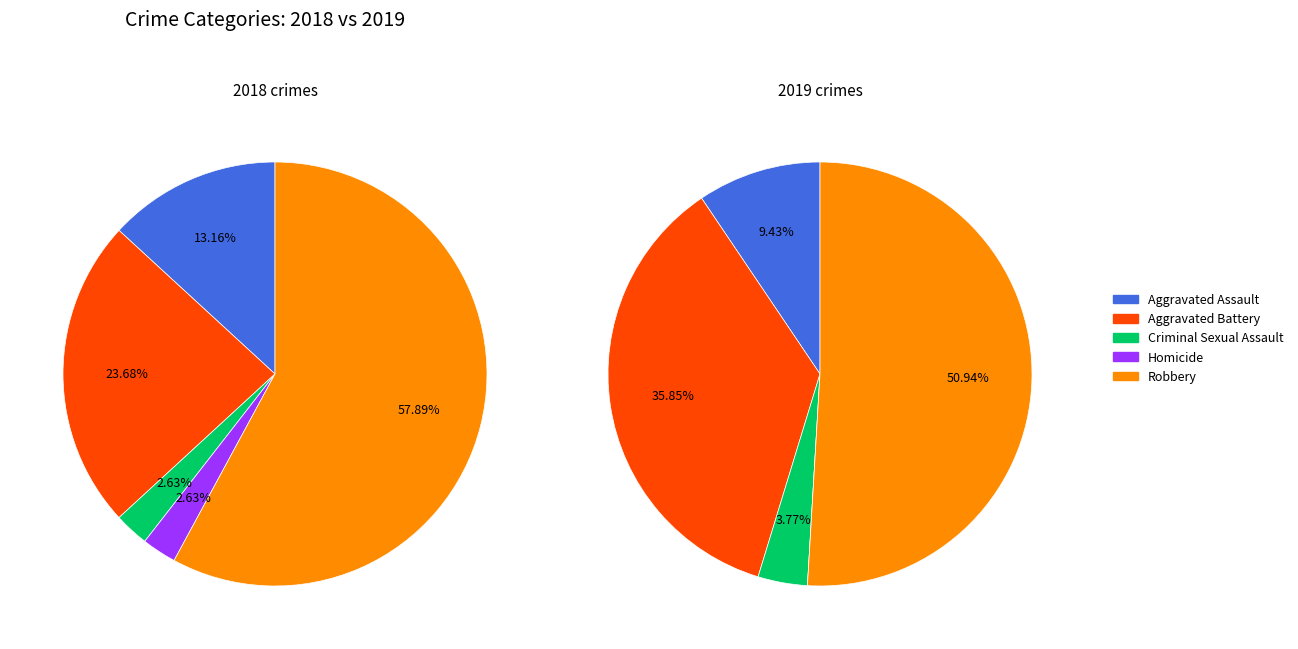

How many slices are in this pie chart?

5